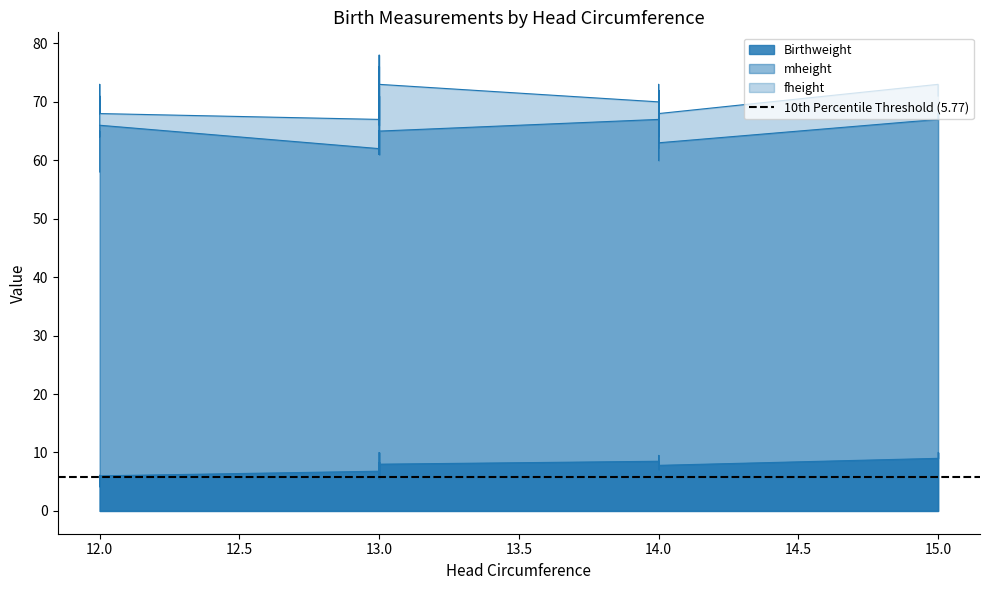

The value of mheight at 12 is 21.4. True or false?

False